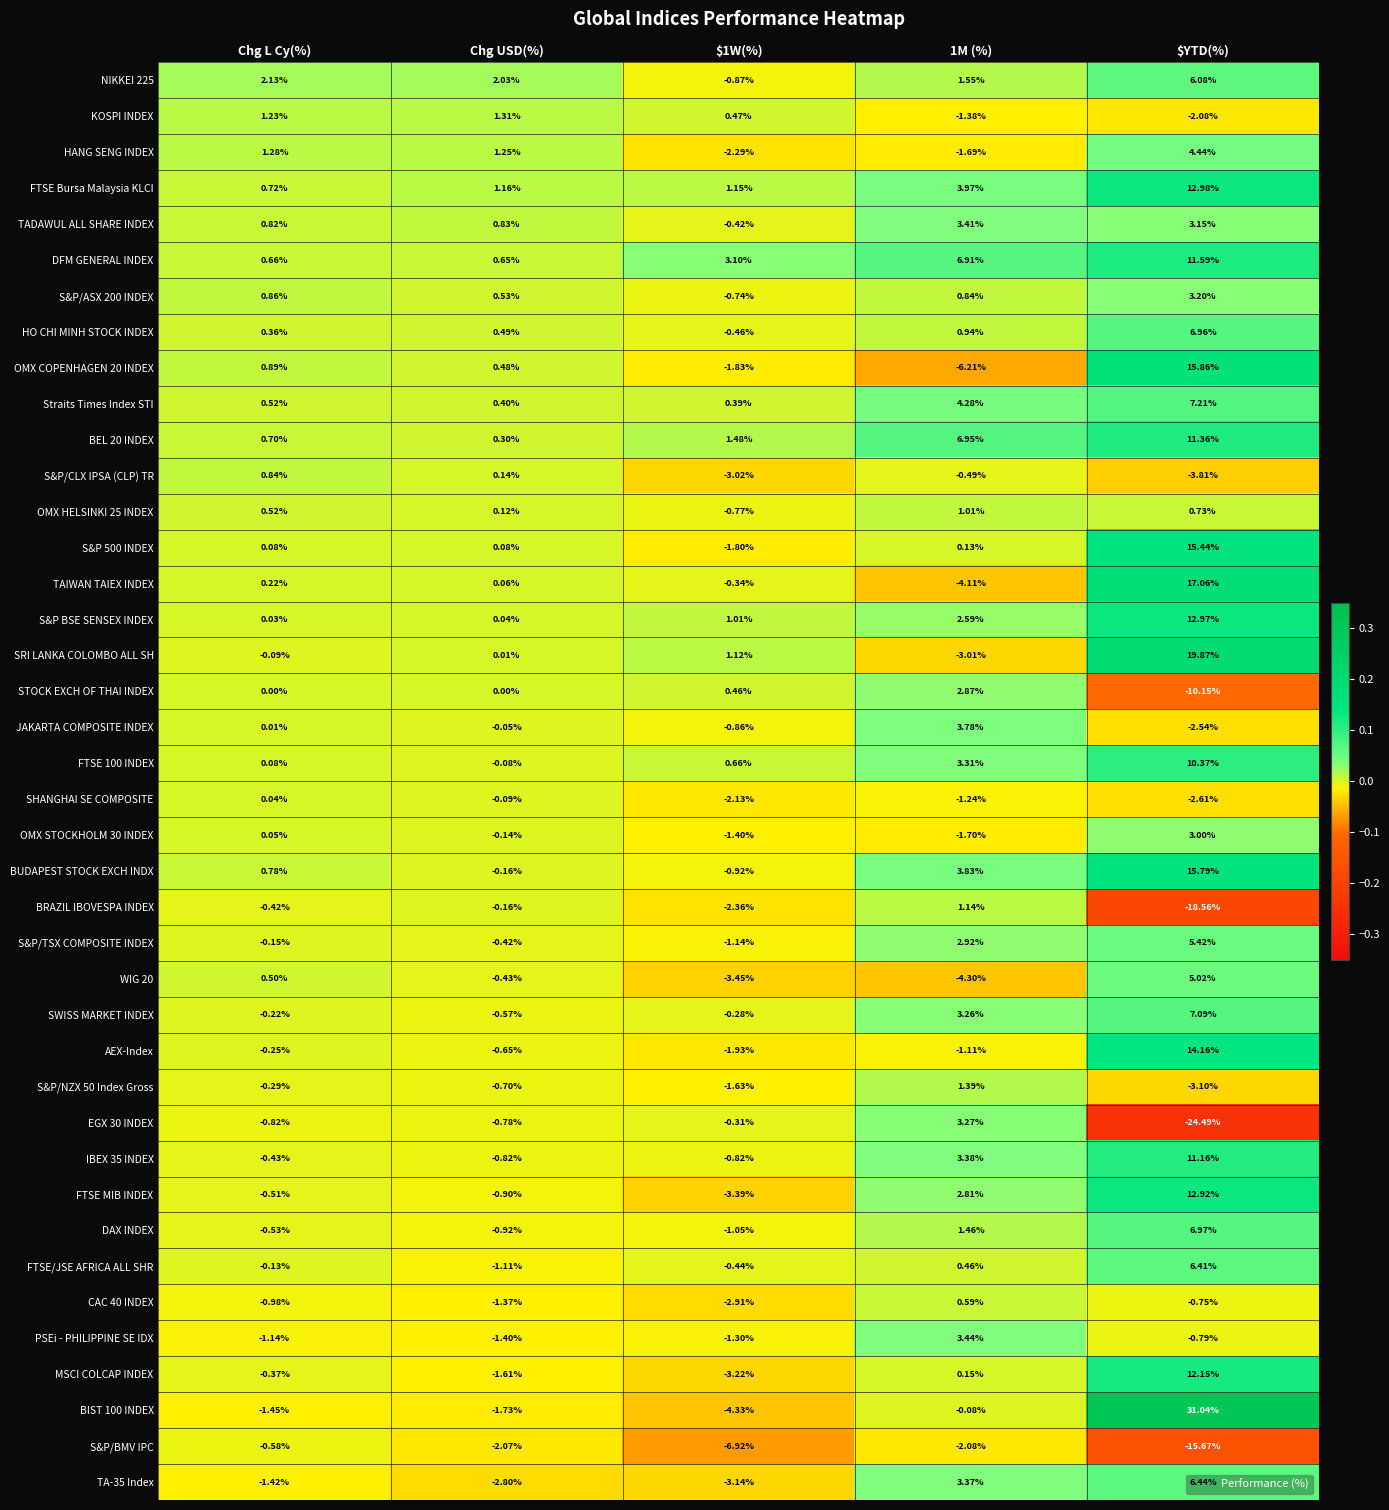

How many categories are shown in the chart?

5